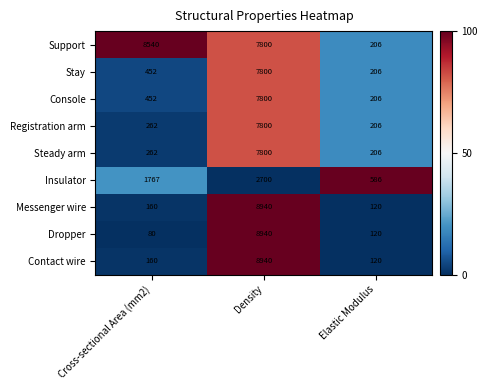

The Messenger wire series shows 120 at Elastic Modulus. True or false?

True